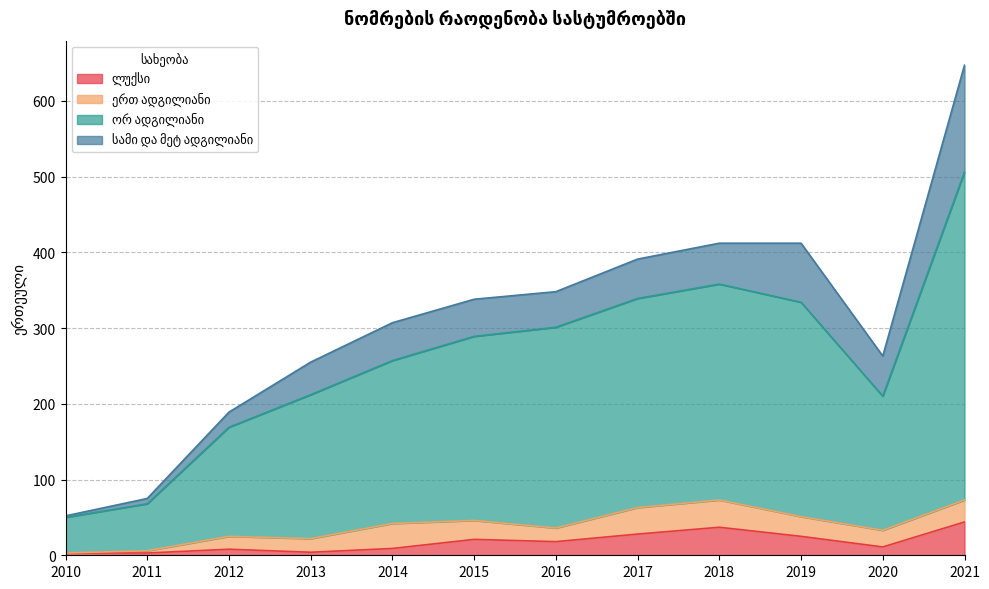

True or false: ორ ადგილიანი and ლუქსი cross at least once.

False